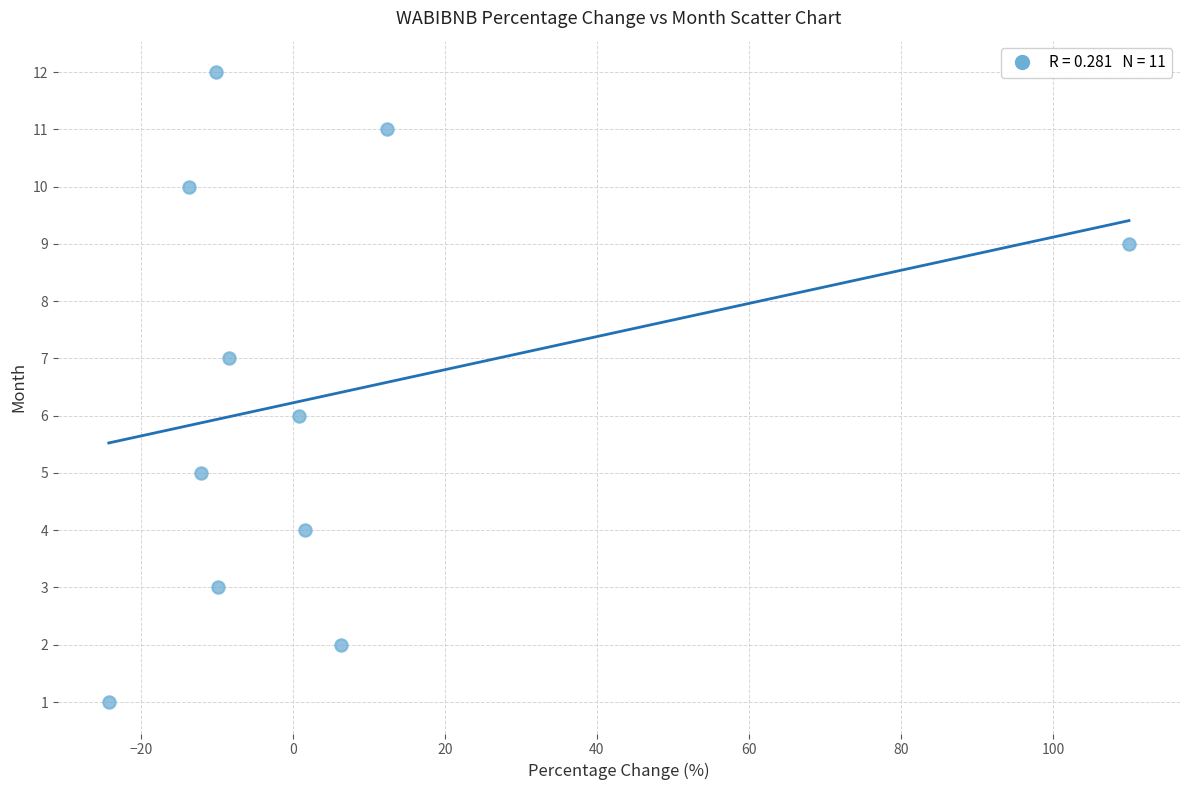

What is the range of Y values (max minus min)?

11